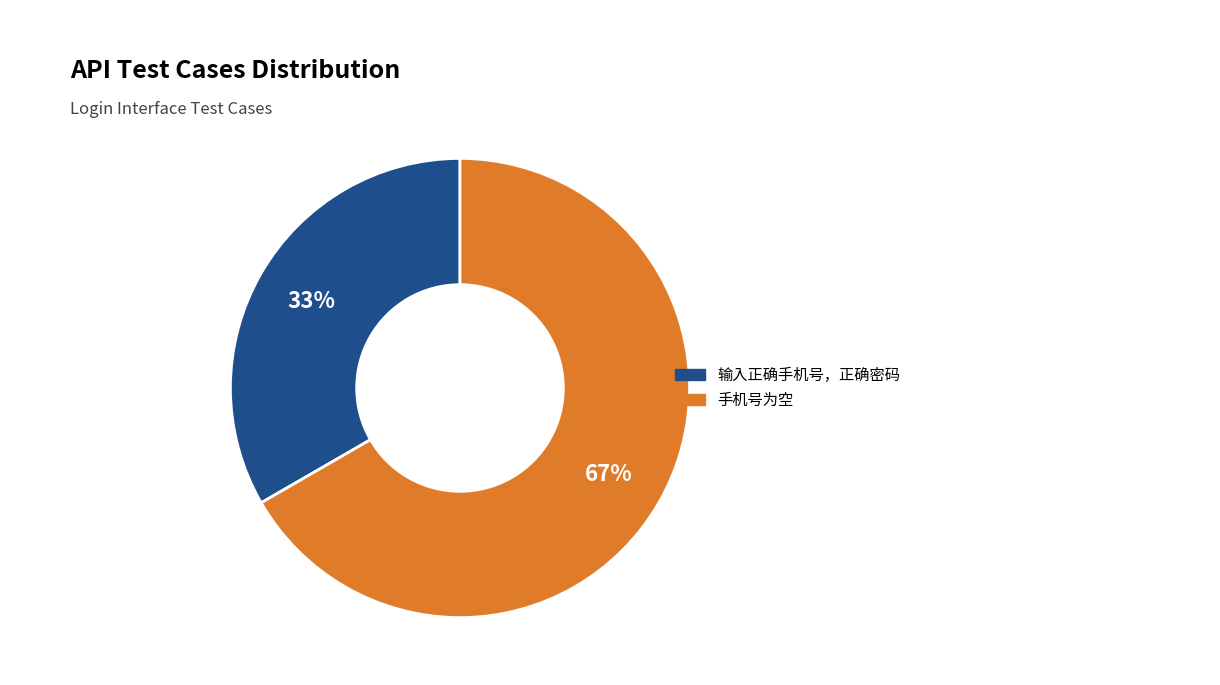

Which category accounts for the majority?

手机号为空